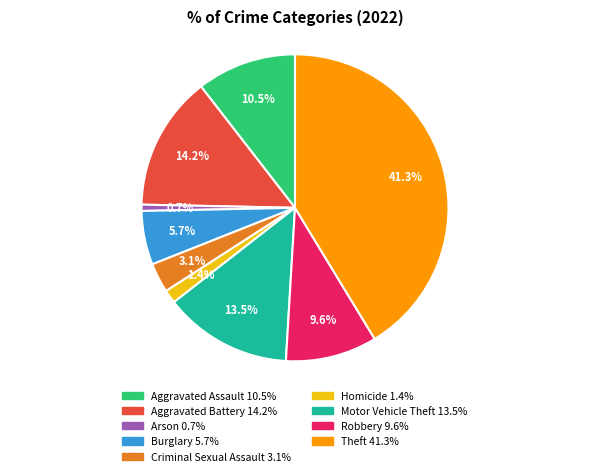

To the nearest percent, what portion does Burglary represent?

6%